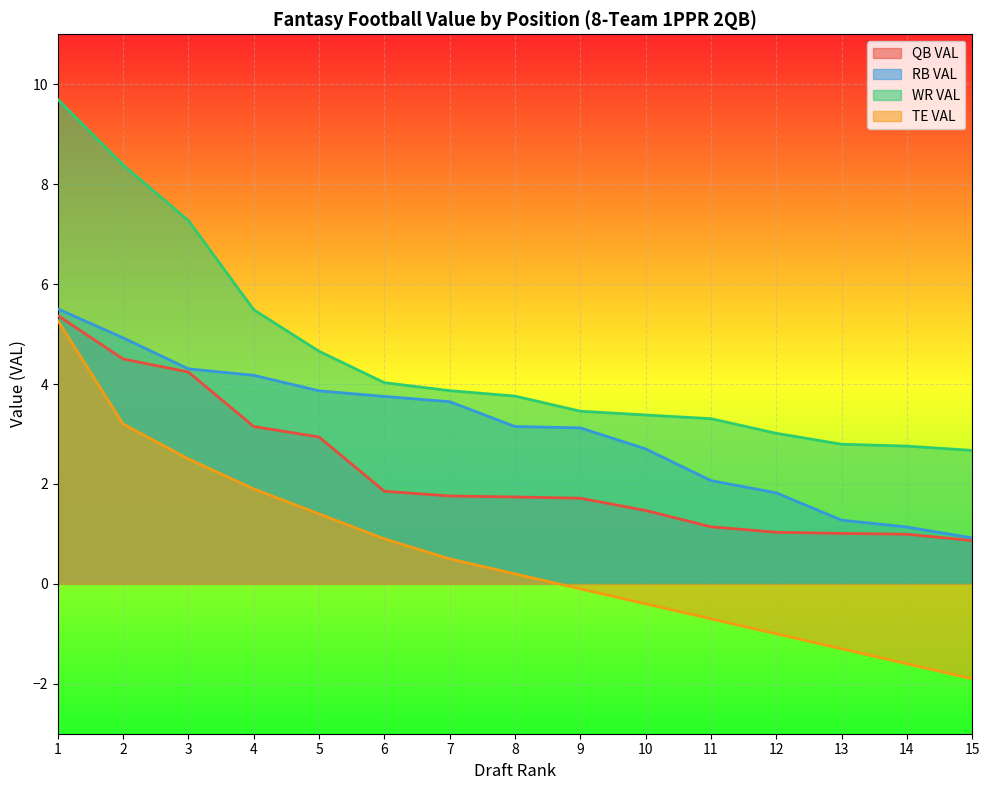

What is the maximum value shown in the chart?

9.7